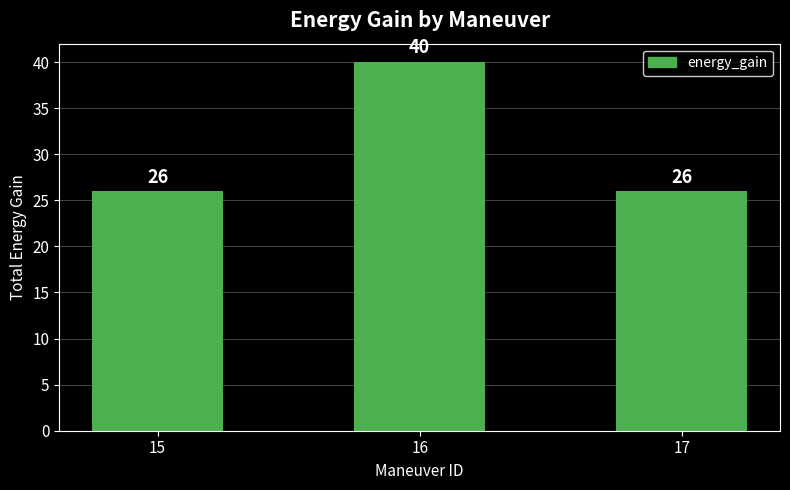

How many data points are above 26?

1